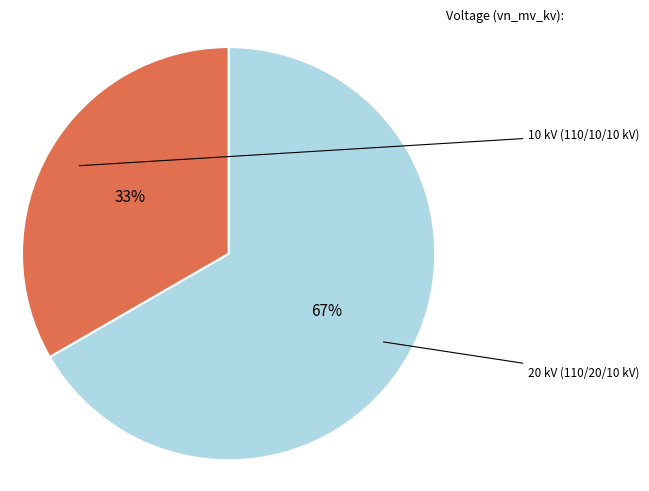

Is there any slice that represents more than half of the pie?

Yes